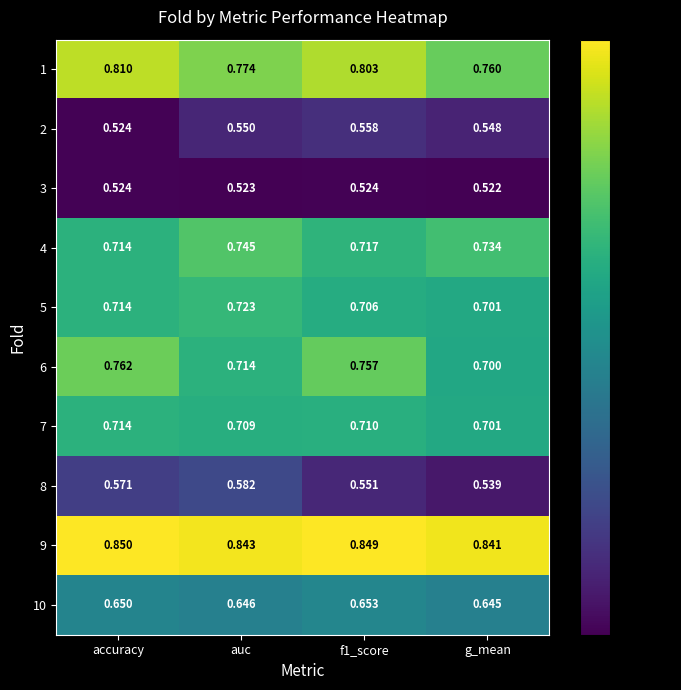

Which series has the largest total across all categories?

9